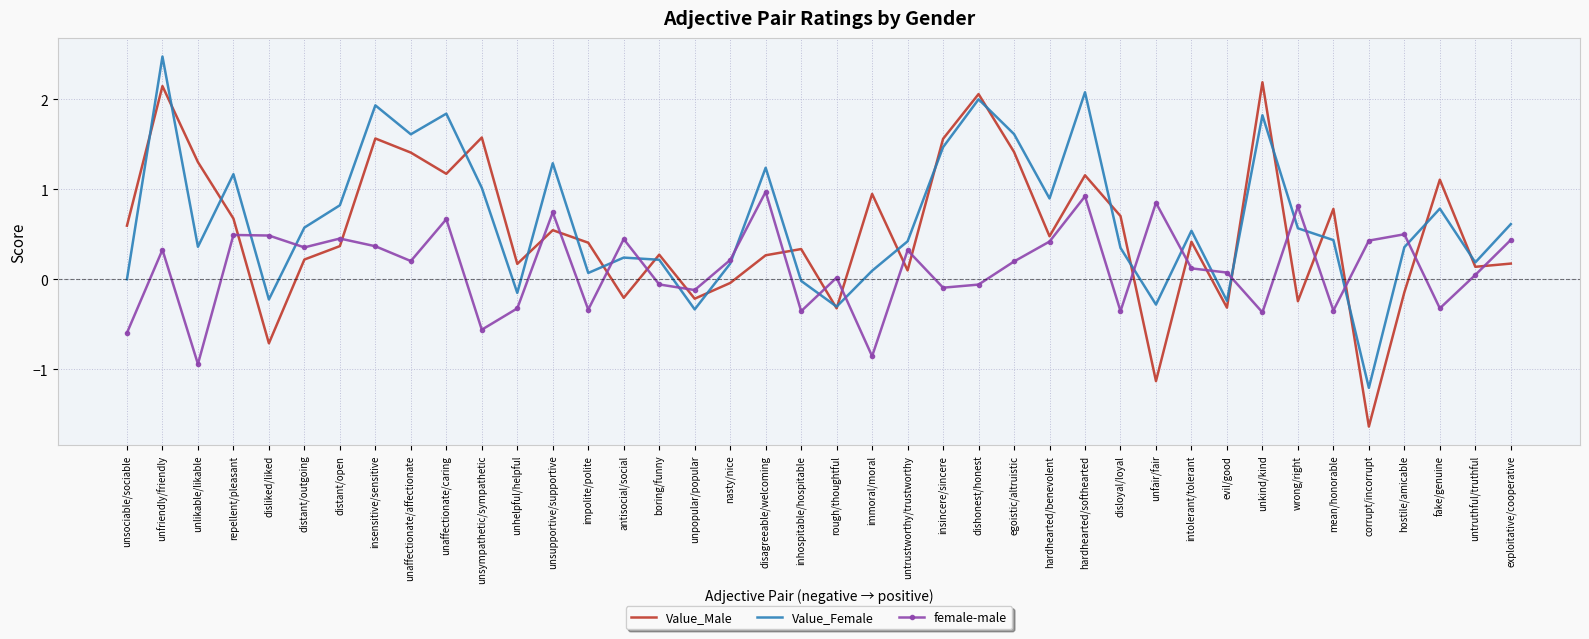

Rank the series at unaffectionate/affectionate from lowest to highest value.

female-male, Value_Male, Value_Female